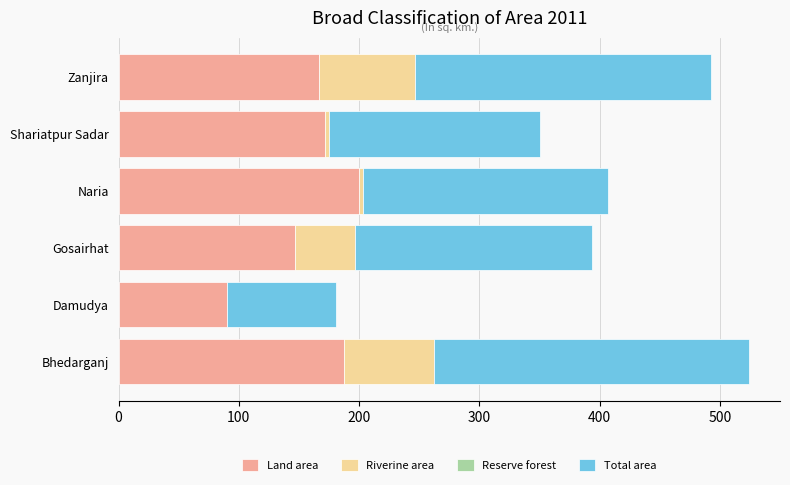

Which category has the highest value in the Land area series?

Naria